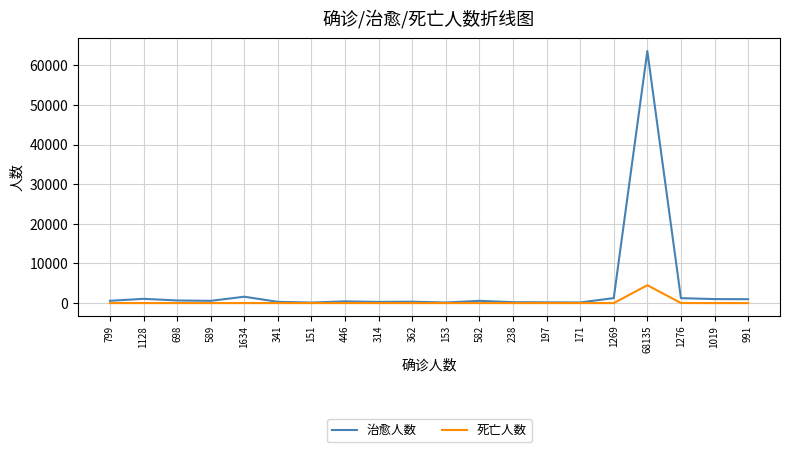

List the series in order of their peak value, highest first.

治愈人数, 死亡人数